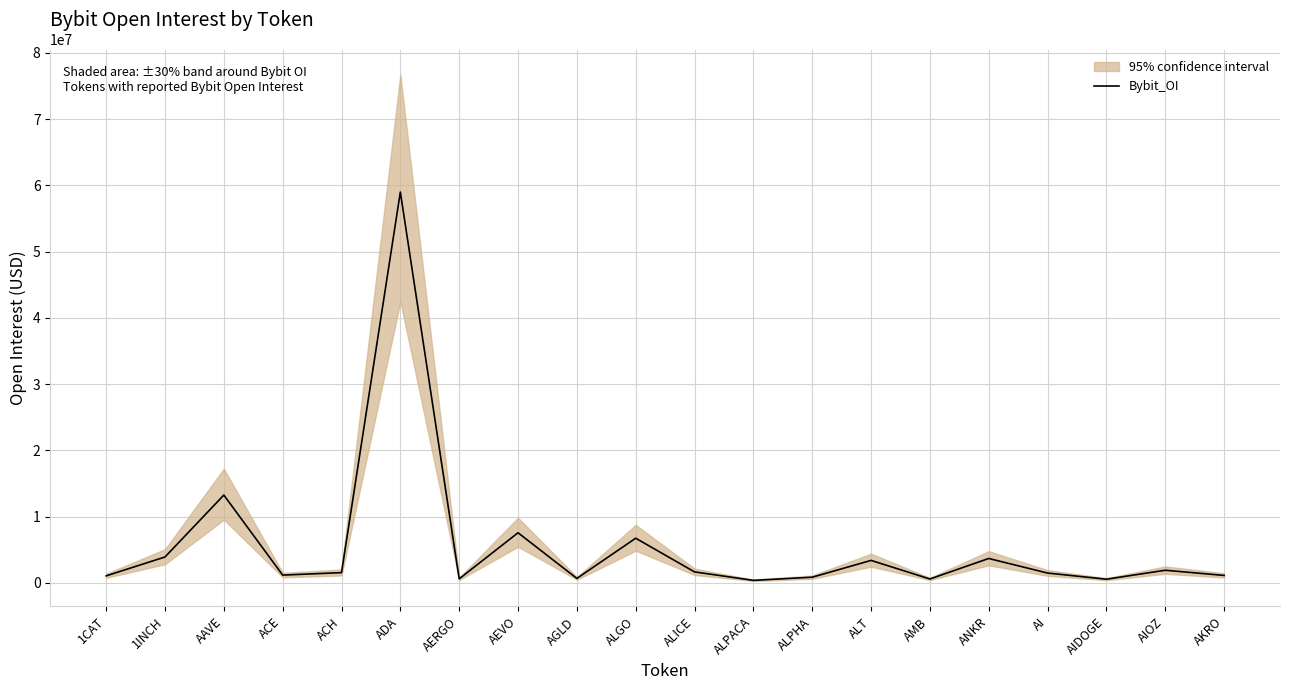

Which category has the lowest value across all series?

ALPACA